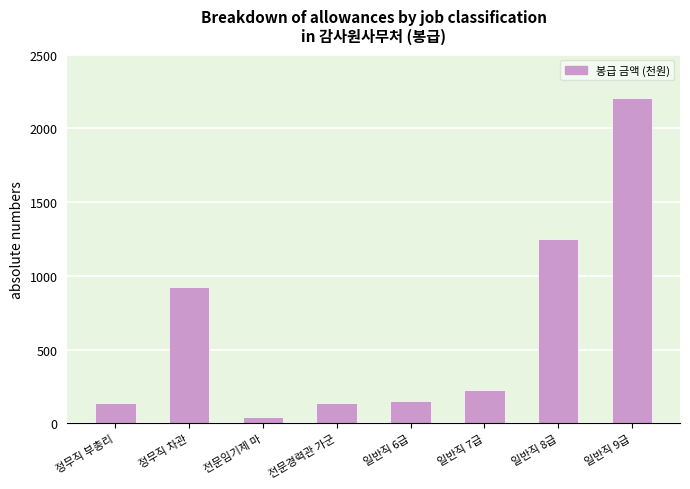

What is the maximum value shown in the chart?

2205507